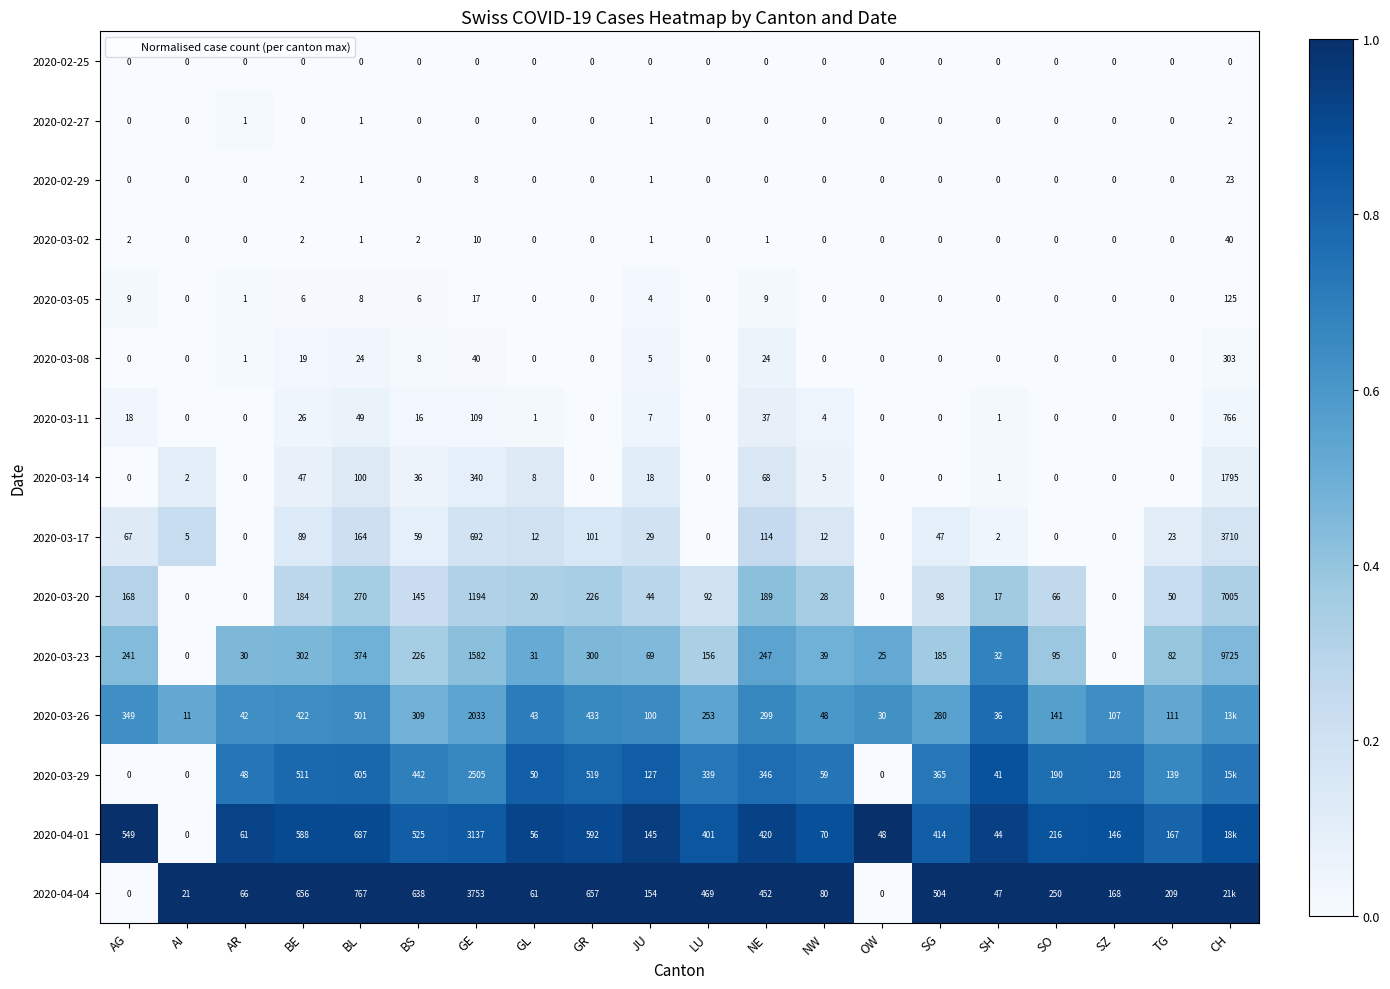

How many values in 2020-02-29 are above zero?

5